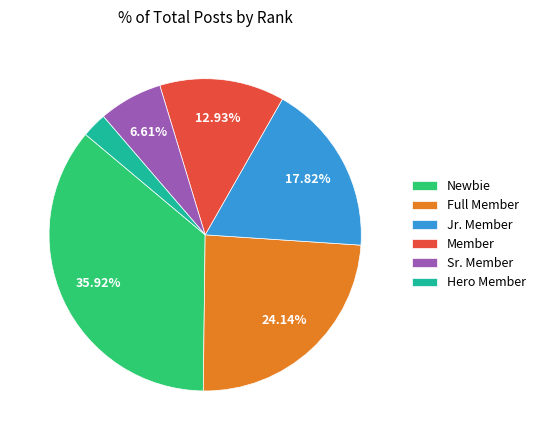

Is it true that Newbie is 36% of the pie?

True